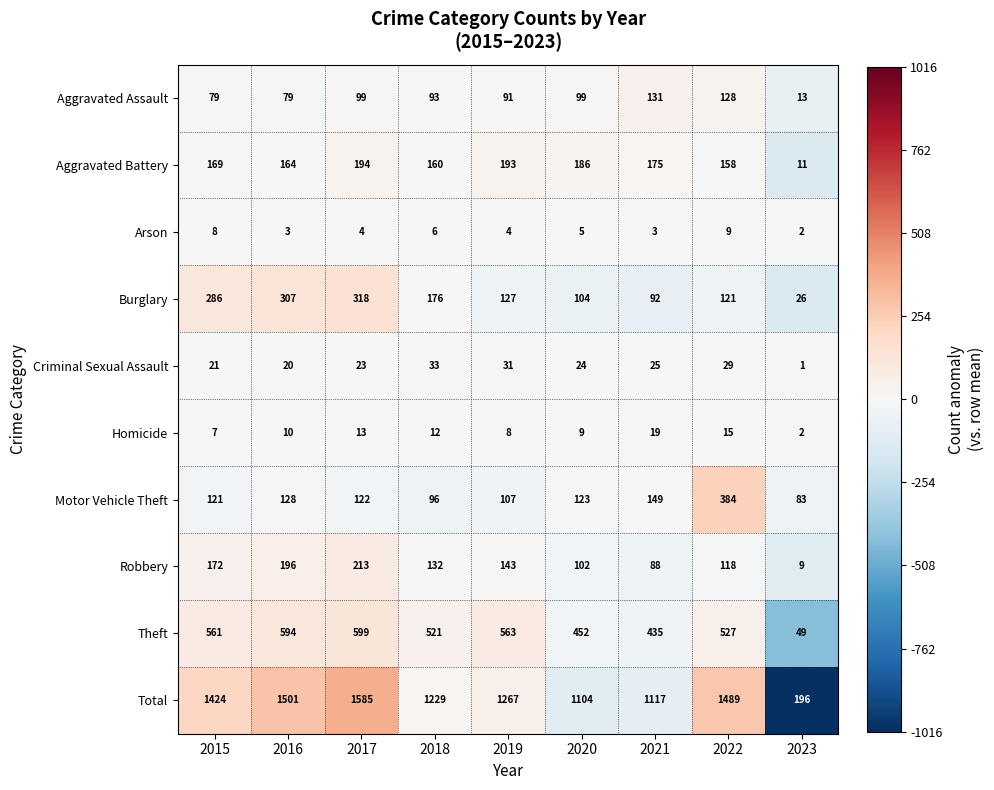

Is the value of Theft at 2023 greater than the value of Arson at 2023?

Yes